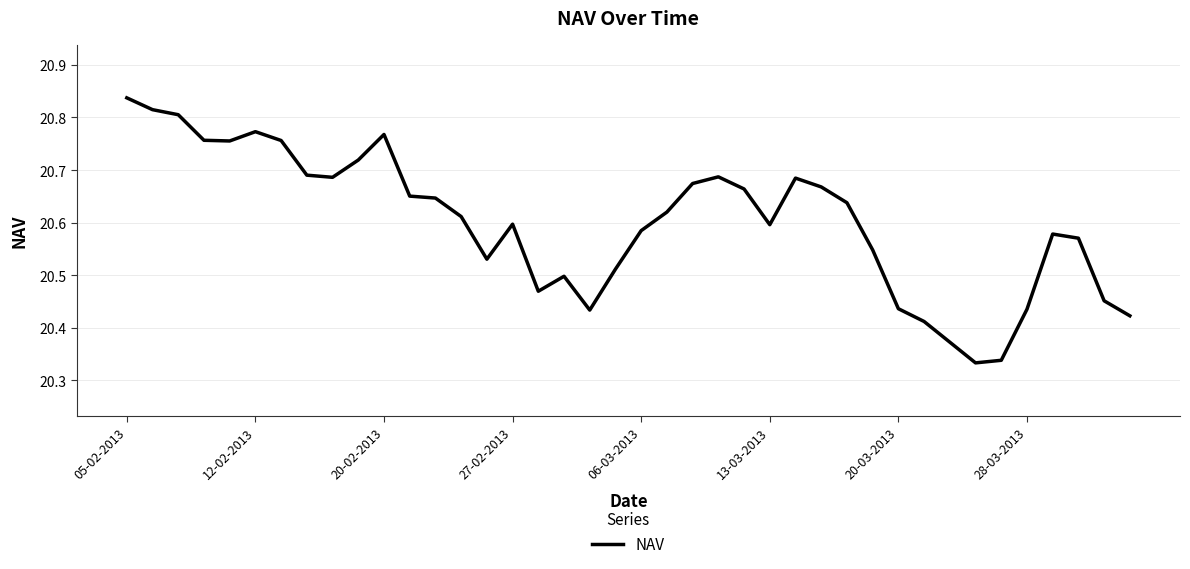

How many lines are shown in the chart?

1